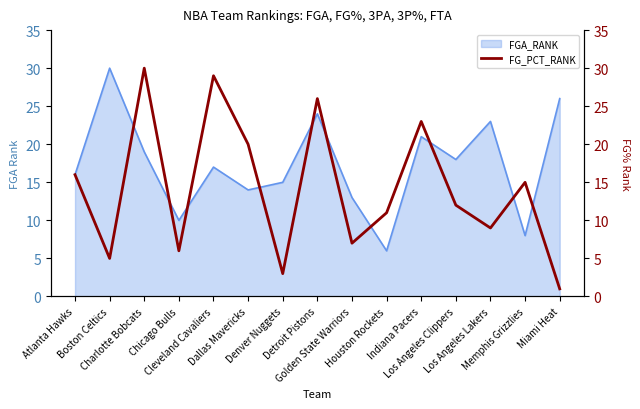

Reading right to left, transcribe all the data shown in this chart.

1	15	9	12	23	11	7	26	3	20	29	6	30	5	16